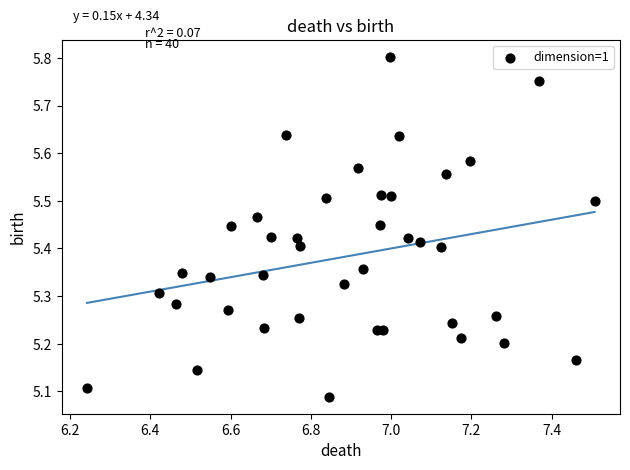

What is the range of Y values (max minus min)?

0.7